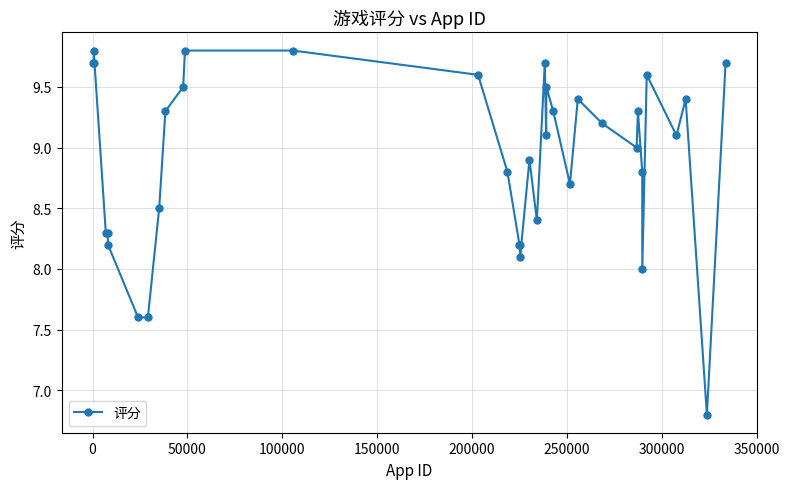

What is the greatest value displayed?

9.8